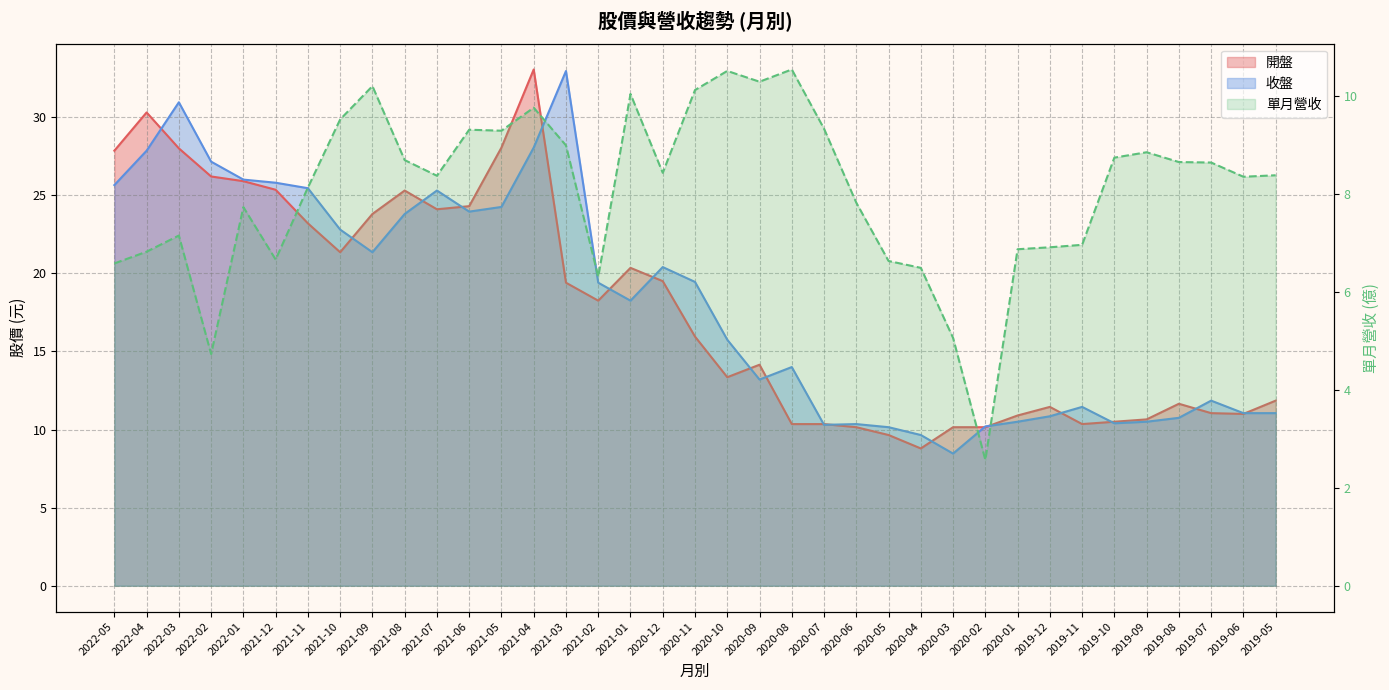

True or false: 收盤 and 開盤 intersect in this chart.

True